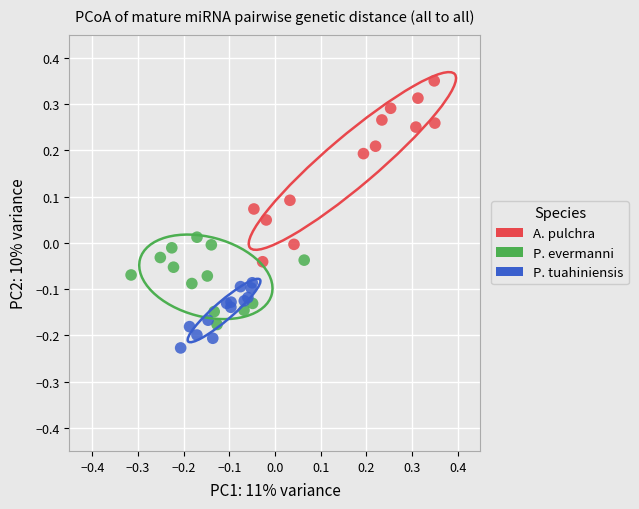

Which series contains the lowest Y value?

P. tuahiniensis